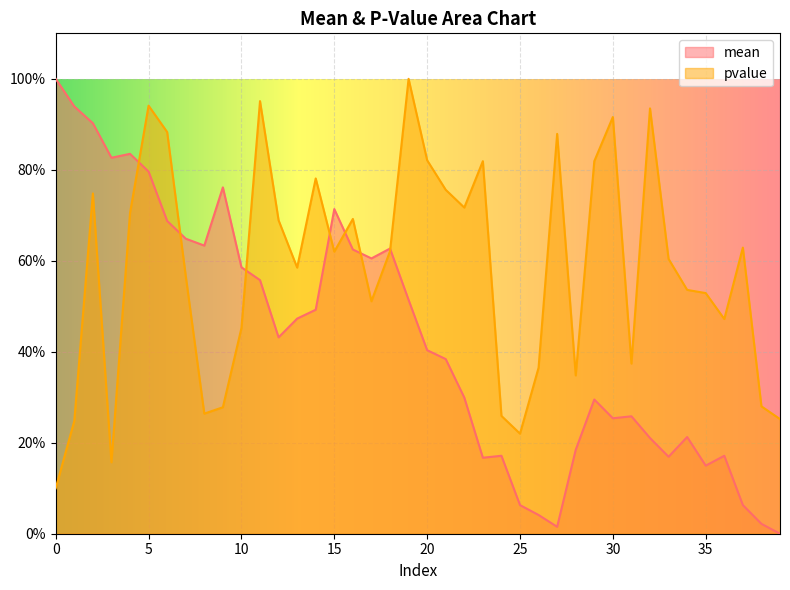

Reading right to left, list all the values displayed in this chart.

mean: 39=0.0	38=0.0	37=0.1	36=0.2	35=0.1	34=0.2	33=0.2	32=0.2	31=0.3	30=0.3	29=0.3	28=0.2	27=0.0	26=0.0	25=0.1	24=0.2	23=0.2	22=0.3	21=0.4	20=0.4	19=0.5	18=0.6	17=0.6	16=0.6	15=0.7	14=0.5	13=0.5	12=0.4	11=0.6	10=0.6	9=0.8	8=0.6	7=0.6	6=0.7	5=0.8	4=0.8	3=0.8	2=0.9	1=0.9	0=1.0
pvalue: 39=0.3	38=0.3	37=0.6	36=0.5	35=0.5	34=0.5	33=0.6	32=0.9	31=0.4	30=0.9	29=0.8	28=0.3	27=0.9	26=0.4	25=0.2	24=0.3	23=0.8	22=0.7	21=0.8	20=0.8	19=1.0	18=0.6	17=0.5	16=0.7	15=0.6	14=0.8	13=0.6	12=0.7	11=1.0	10=0.5	9=0.3	8=0.3	7=0.6	6=0.9	5=0.9	4=0.7	3=0.2	2=0.7	1=0.2	0=0.1